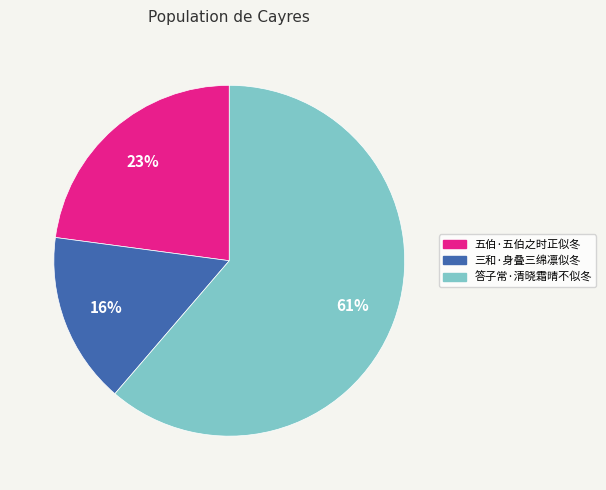

Rank the categories by value from lowest to highest.

三和·身叠三绵凛似冬, 五伯·五伯之时正似冬, 答子常·清晓霜晴不似冬